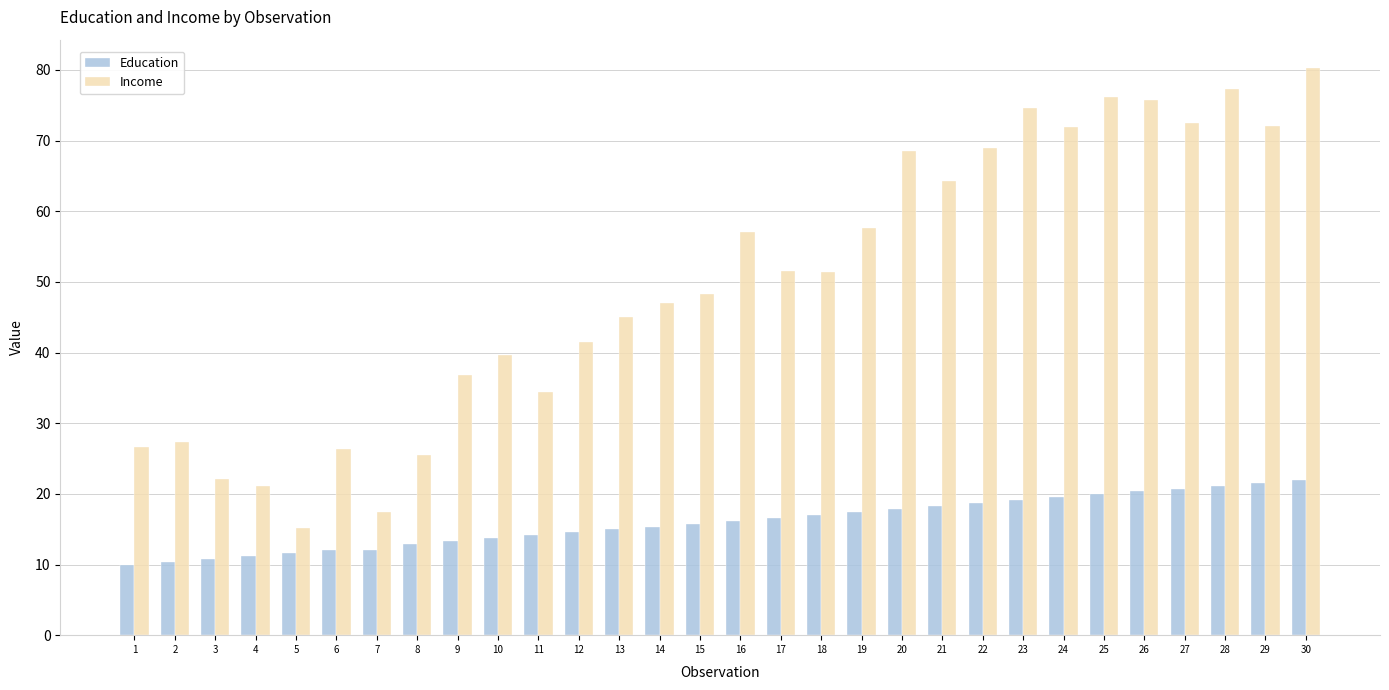

Is the value of Education at 23 greater than the value of Income at 15?

No